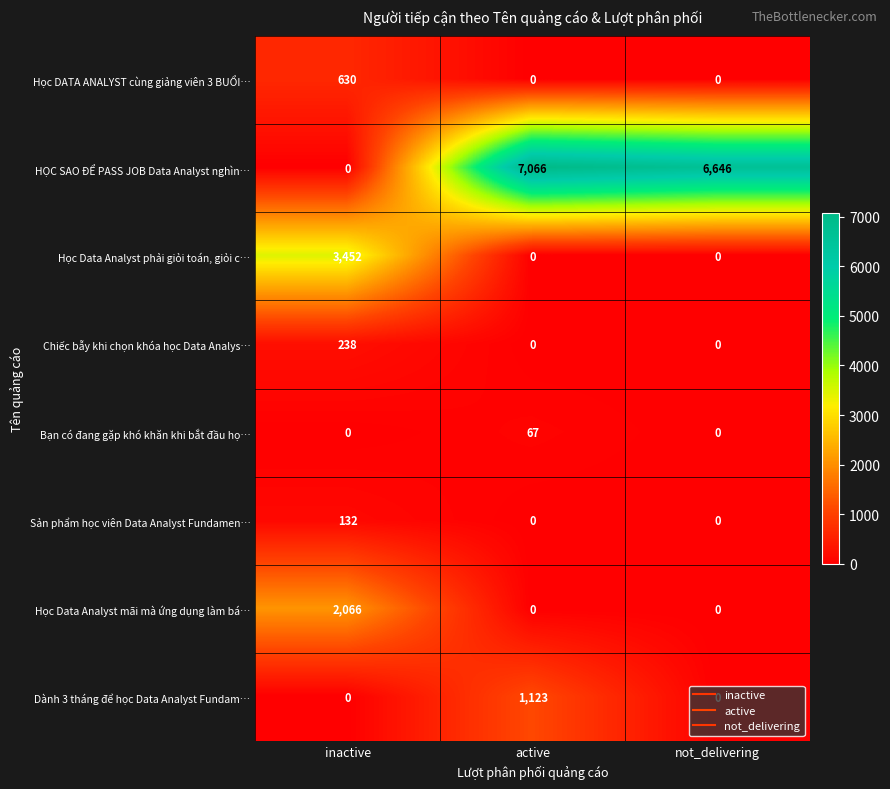

Rank the series by their maximum value, from highest to lowest.

HỌC SAO ĐỂ PASS JOB Data Analyst nghìn…, Học Data Analyst phải giỏi toán, giỏi c…, Học Data Analyst mãi mà ứng dụng làm bá…, Dành 3 tháng để học Data Analyst Fundam…, Học DATA ANALYST cùng giảng viên 3 BUỔI…, Chiếc bẫy khi chọn khóa học Data Analys…, Sản phẩm học viên Data Analyst Fundamen…, Bạn có đang gặp khó khăn khi bắt đầu họ…